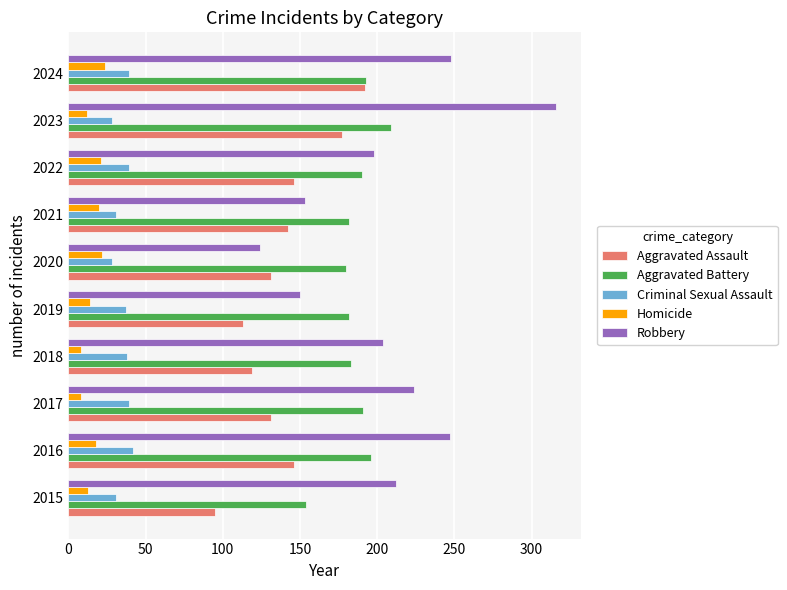

What is the sum of all Aggravated Assault values?

1392